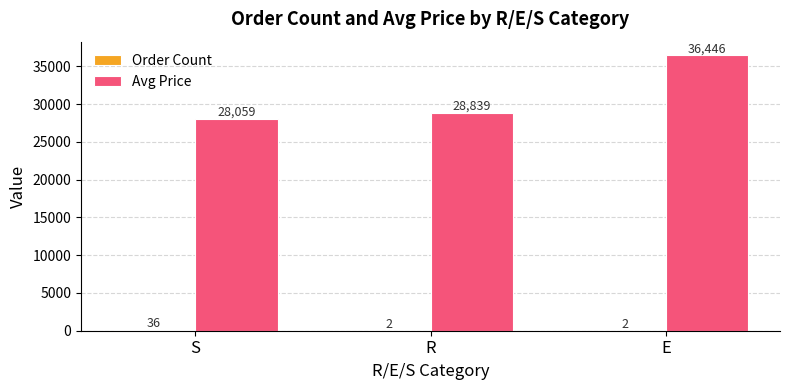

What is the average value of the Avg Price series?

31115.3